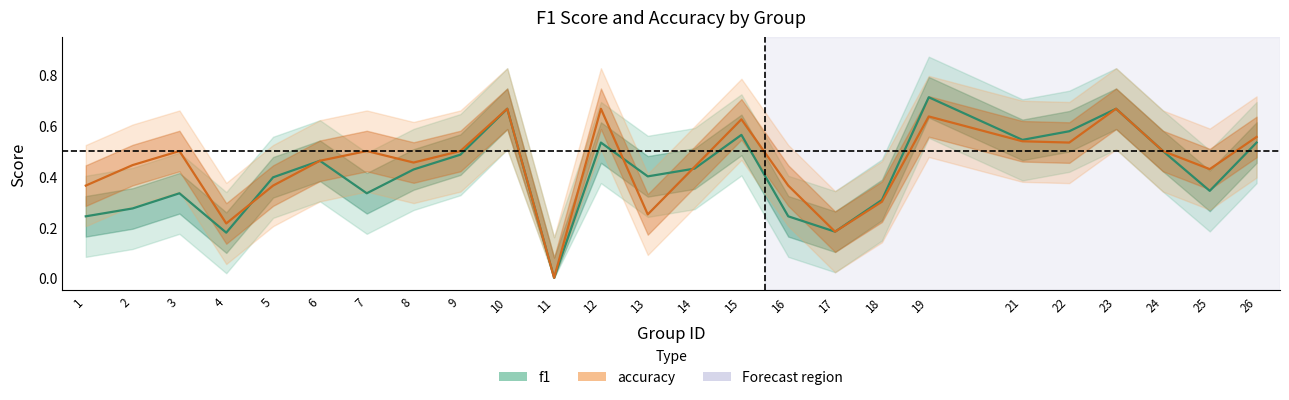

What is the difference between the maximum and minimum values in the accuracy series?

0.7